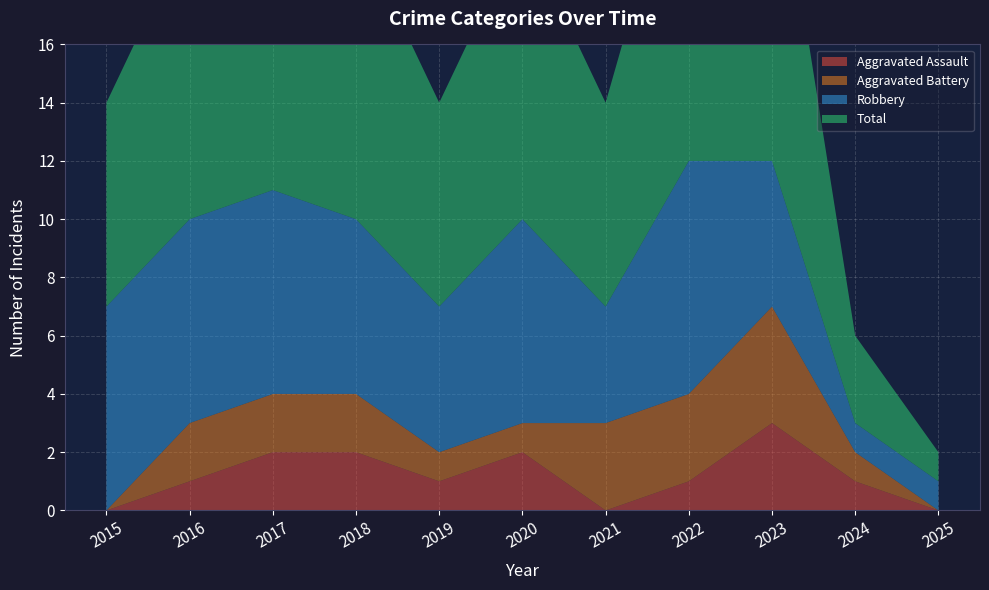

Reading left to right, list all the values displayed in this chart.

Aggravated Assault: 0	1	2	2	1	2	0	1	3	1	0
Aggravated Battery: 0	2	2	2	1	1	3	3	4	1	0
Robbery: 7	7	7	6	5	7	4	8	5	1	1
Total: 7	10	11	10	7	10	7	12	12	3	1